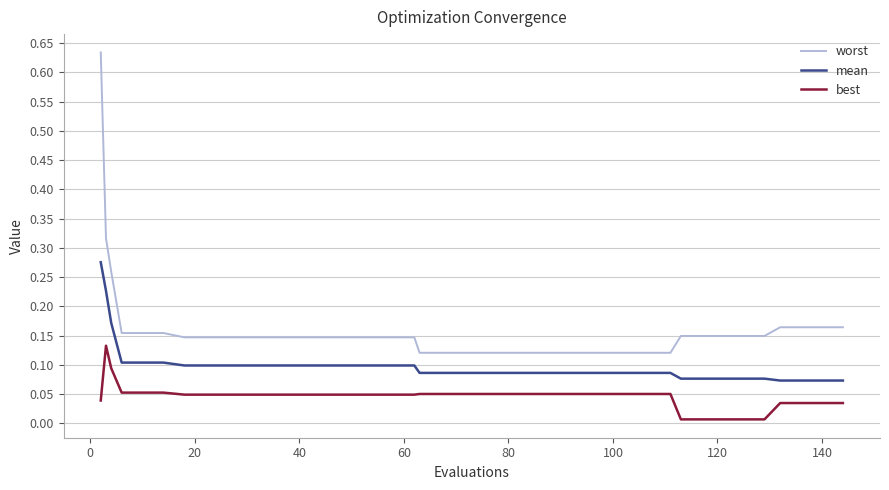

Rank the series by their maximum value, from highest to lowest.

worst, mean, best